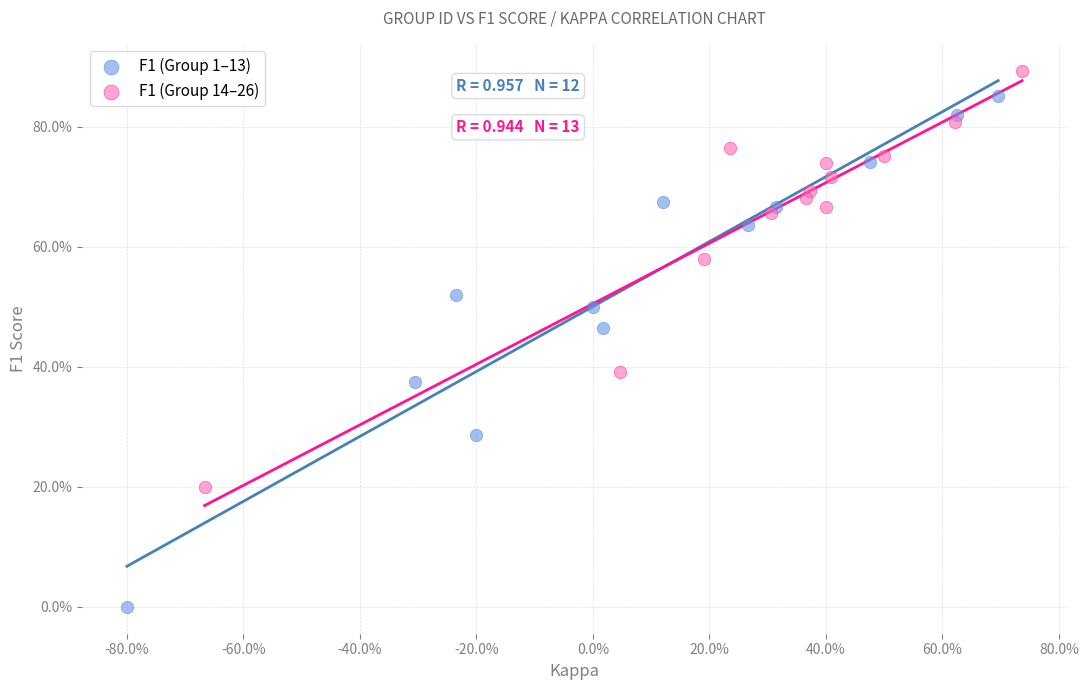

Which series reaches the maximum Y coordinate?

F1 (Group 14–26)